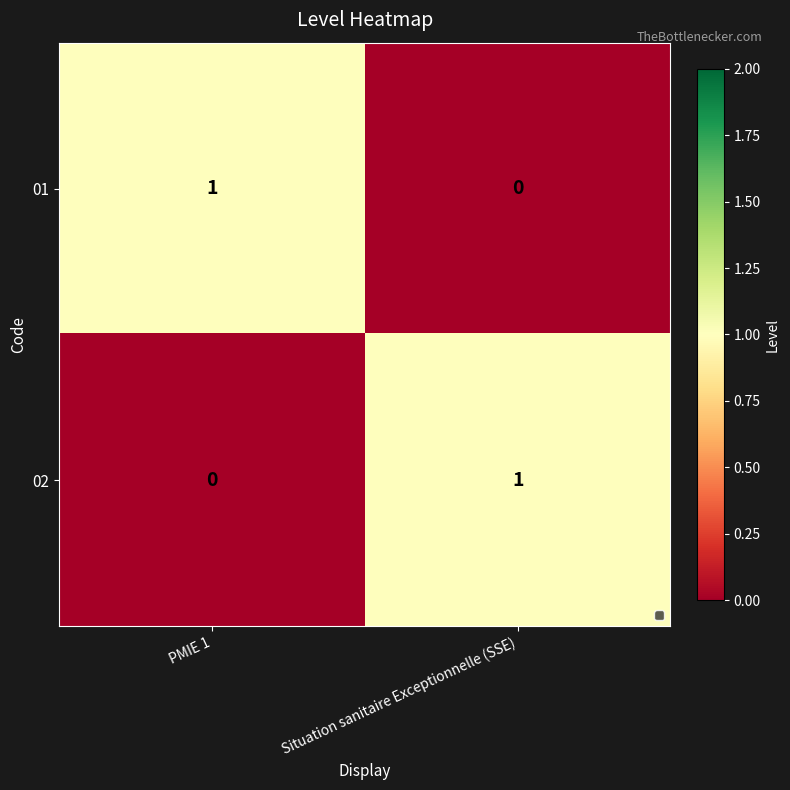

At which label is 01 closest to 0?

Situation sanitaire Exceptionnelle (SSE)